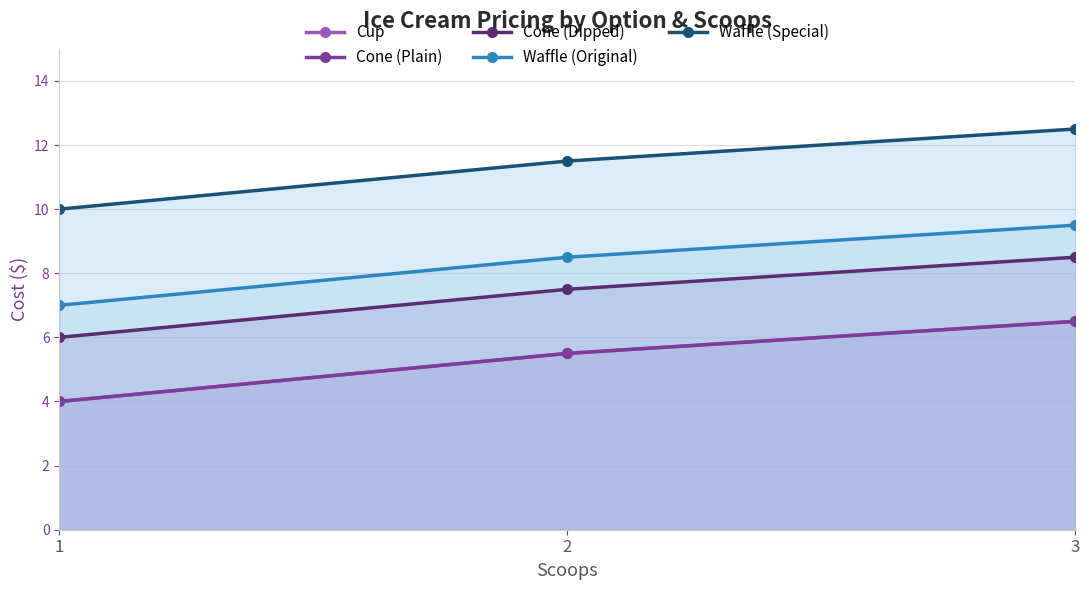

What is the value of the Waffle (Special) point at the 1st from the left?

10.0